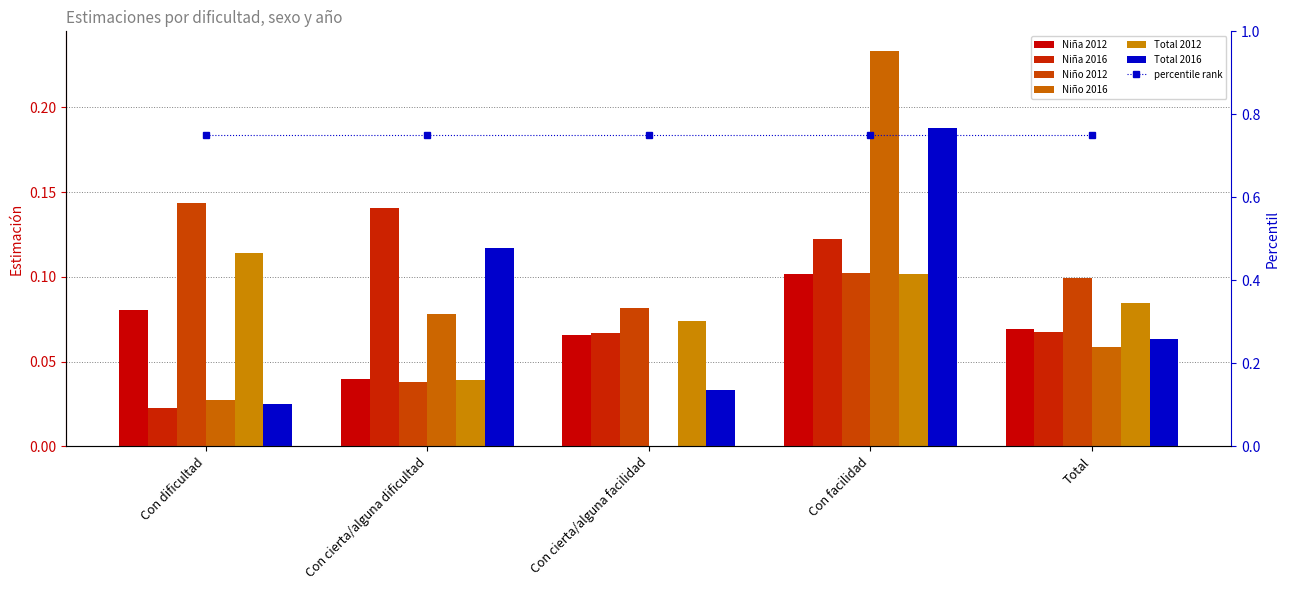

What is the label of the 3rd bar from the right?

Con cierta/alguna facilidad